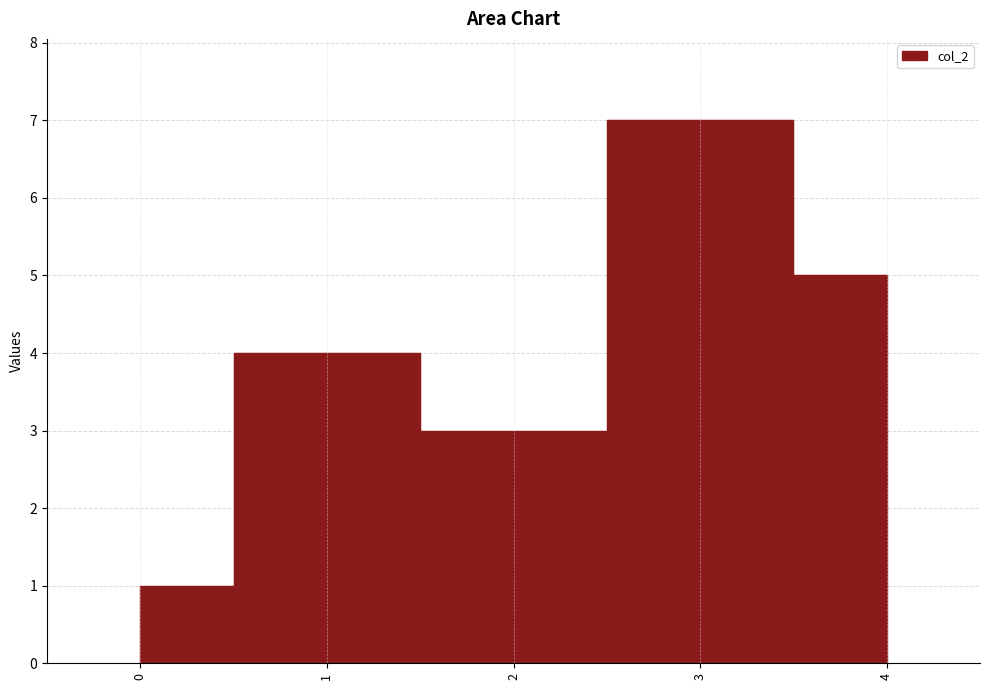

What is the sum of the values at 2 and 4?

8